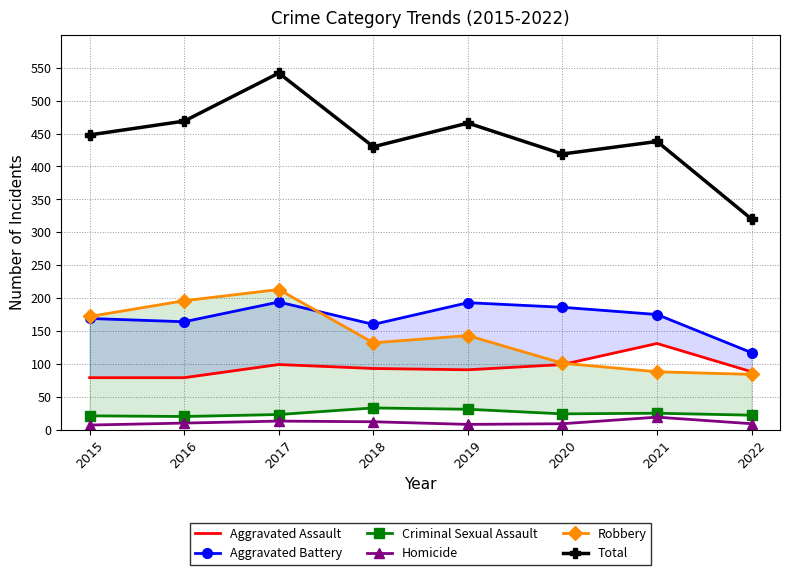

Rank the series by their maximum value, from lowest to highest.

Homicide, Criminal Sexual Assault, Aggravated Assault, Aggravated Battery, Robbery, Total